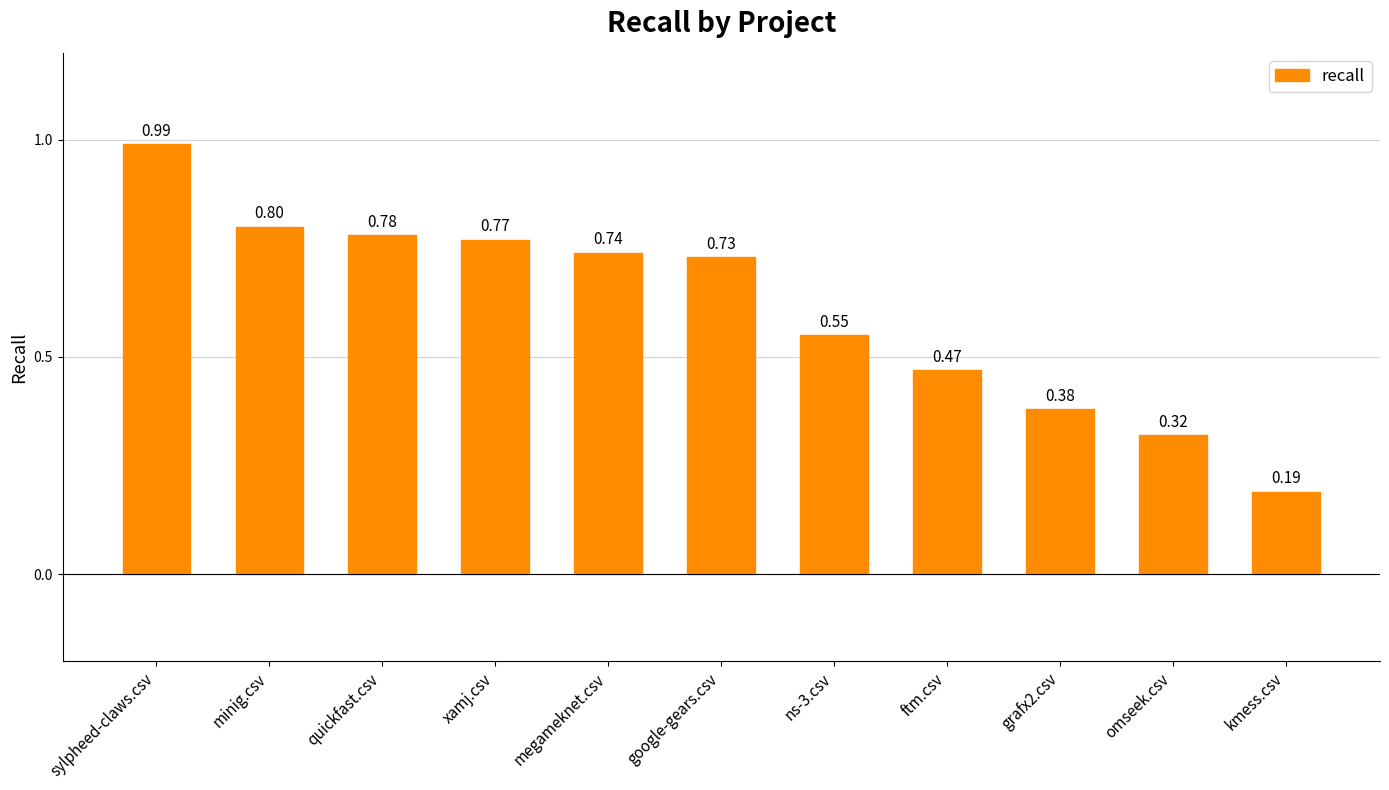

The chart shows a value of 0.6 at grafx2.csv. True or false?

False